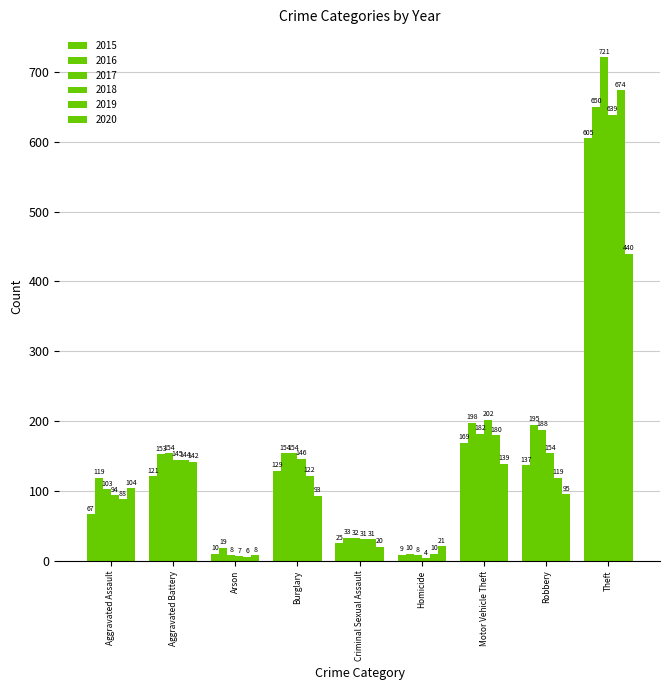

List the labels in order of 2017 value, largest first.

Theft, Robbery, Motor Vehicle Theft, Aggravated Battery, Burglary, Aggravated Assault, Criminal Sexual Assault, Arson, Homicide